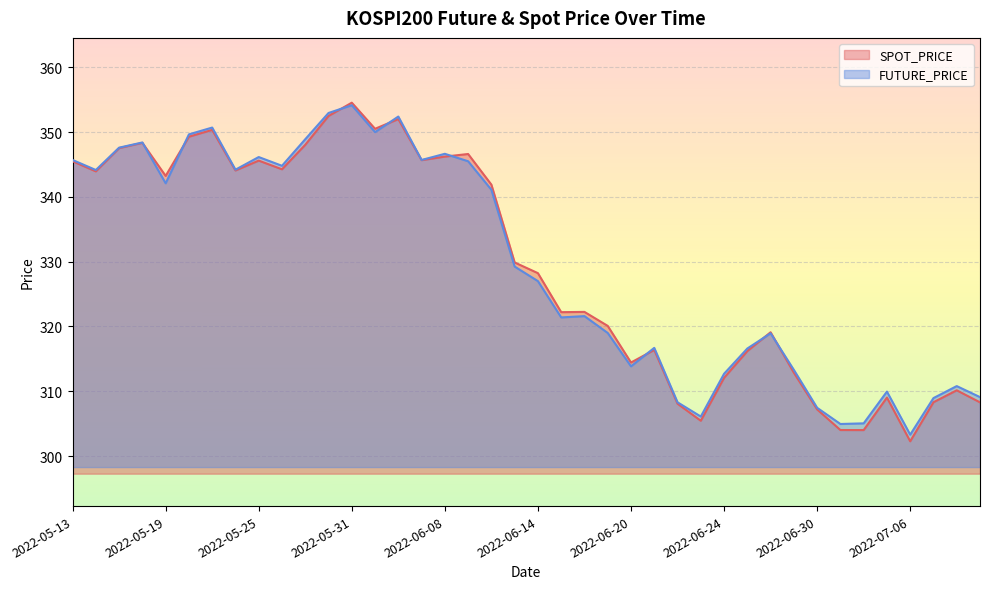

Reading right to left, extract all data points from this chart.

SPOT_PRICE: 308.3	310.1	308.3	302.3	309.0	304.0	304.0	307.2	312.9	319.1	316.2	312.1	305.4	308.1	316.4	314.4	320.1	322.2	322.2	328.2	329.9	341.9	346.6	346.2	345.7	352.0	350.5	354.5	352.5	348.0	344.3	345.6	344.1	350.3	349.3	343.2	348.3	347.5	343.9	345.5
FUTURE_PRICE: 309.1	310.8	308.9	303.3	309.9	305.1	304.9	307.4	313.3	318.9	316.6	312.7	306.1	308.3	316.7	313.9	319.0	321.6	321.4	327.0	329.2	341.1	345.5	346.6	345.7	352.4	350.0	354.1	352.9	348.9	344.8	346.1	344.2	350.7	349.6	342.1	348.4	347.6	344.1	345.7